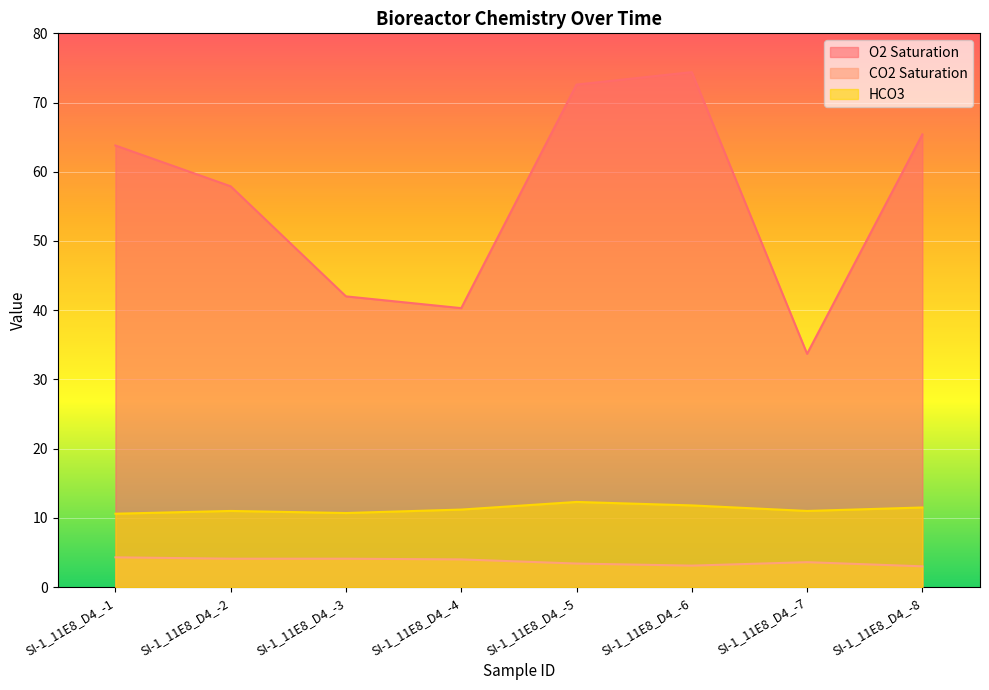

Which has a higher value, SI-1_11E8_D4_-6 or SI-1_11E8_D4_-4?

SI-1_11E8_D4_-6